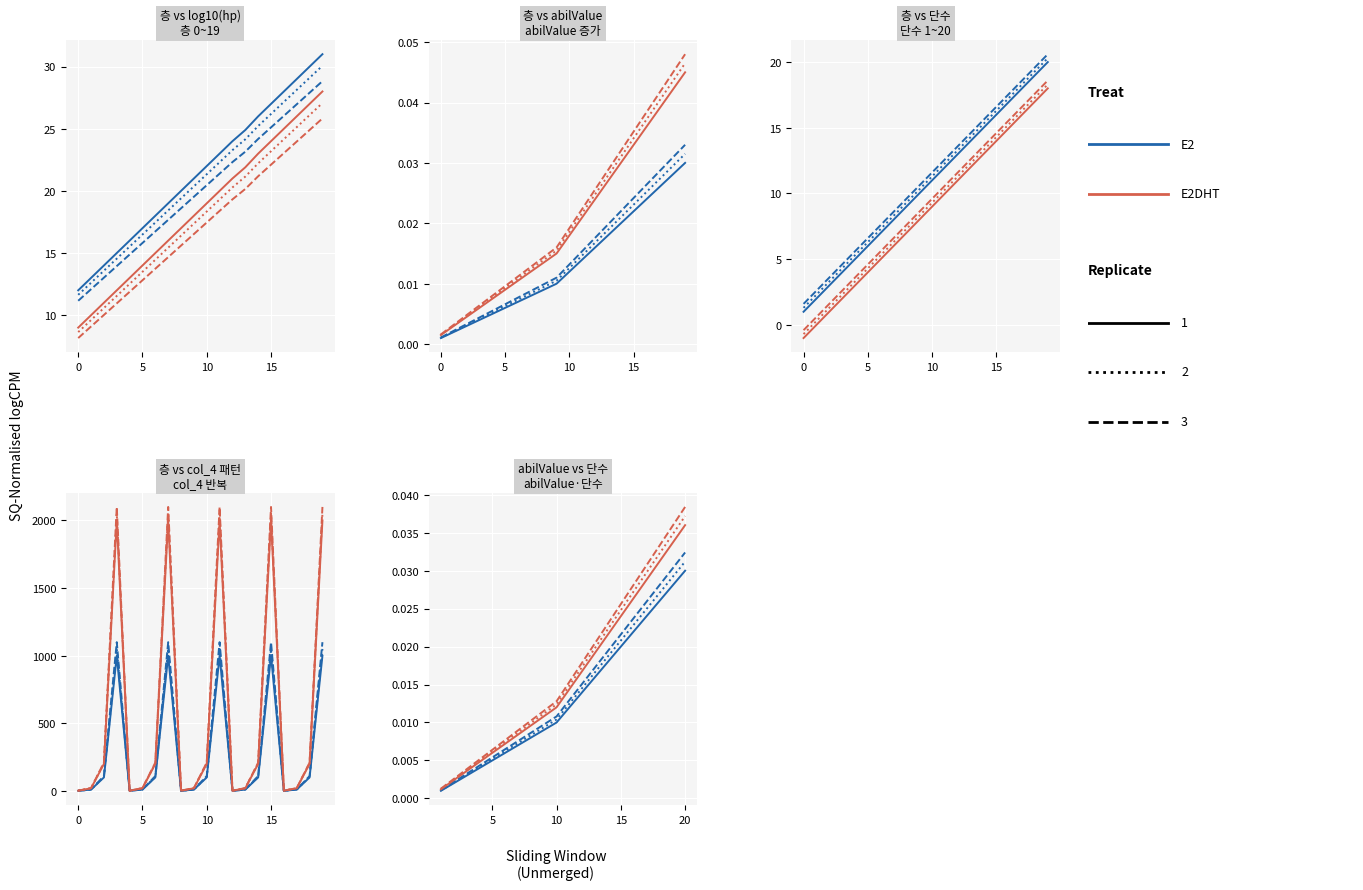

What is the value of the col_4 point at the 13th from the left?

1.1